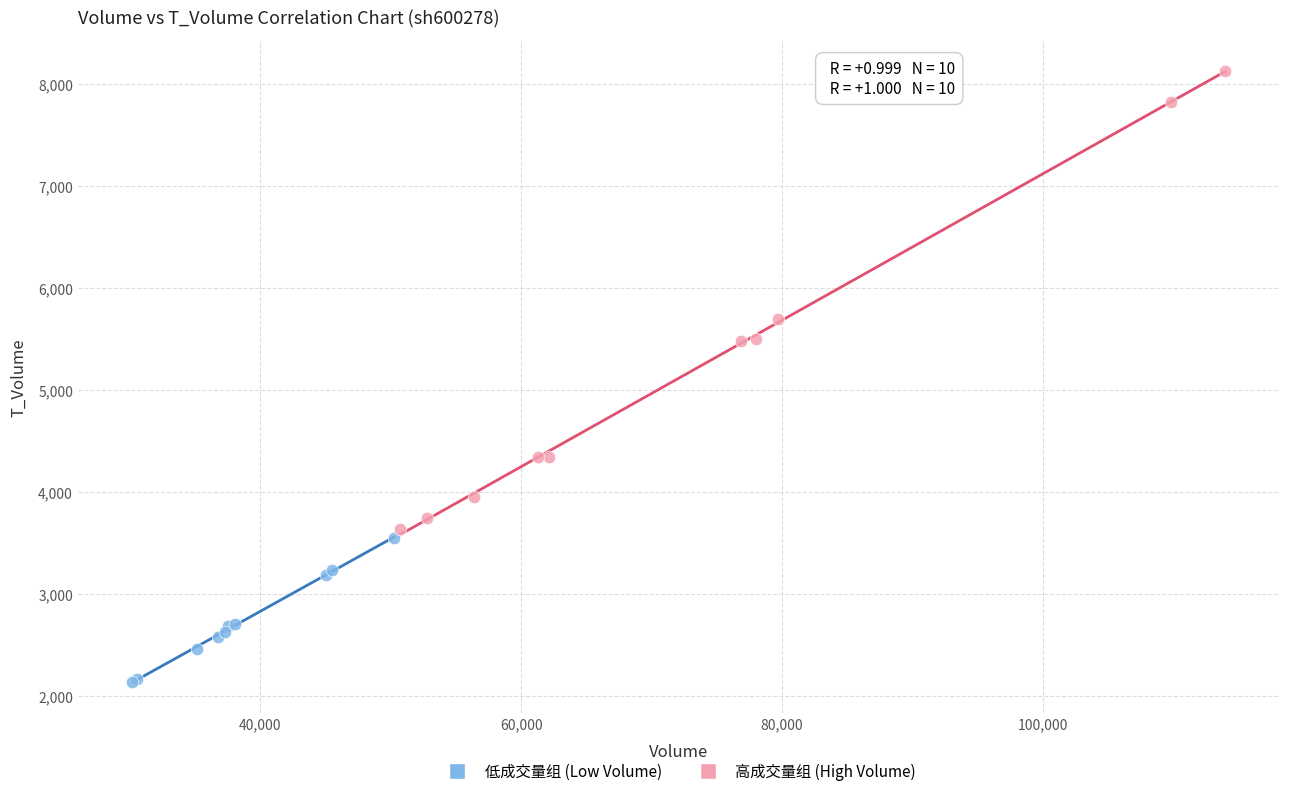

Which series contains the lowest Y value?

低成交量组 (Low Volume)